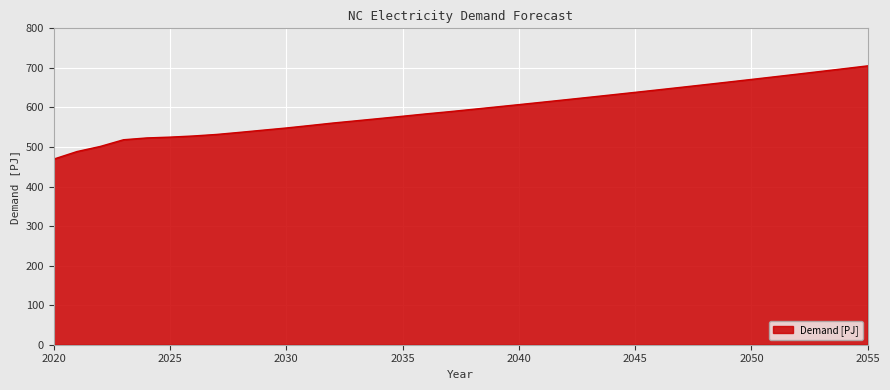

What is the difference between the maximum and minimum values?

235.7